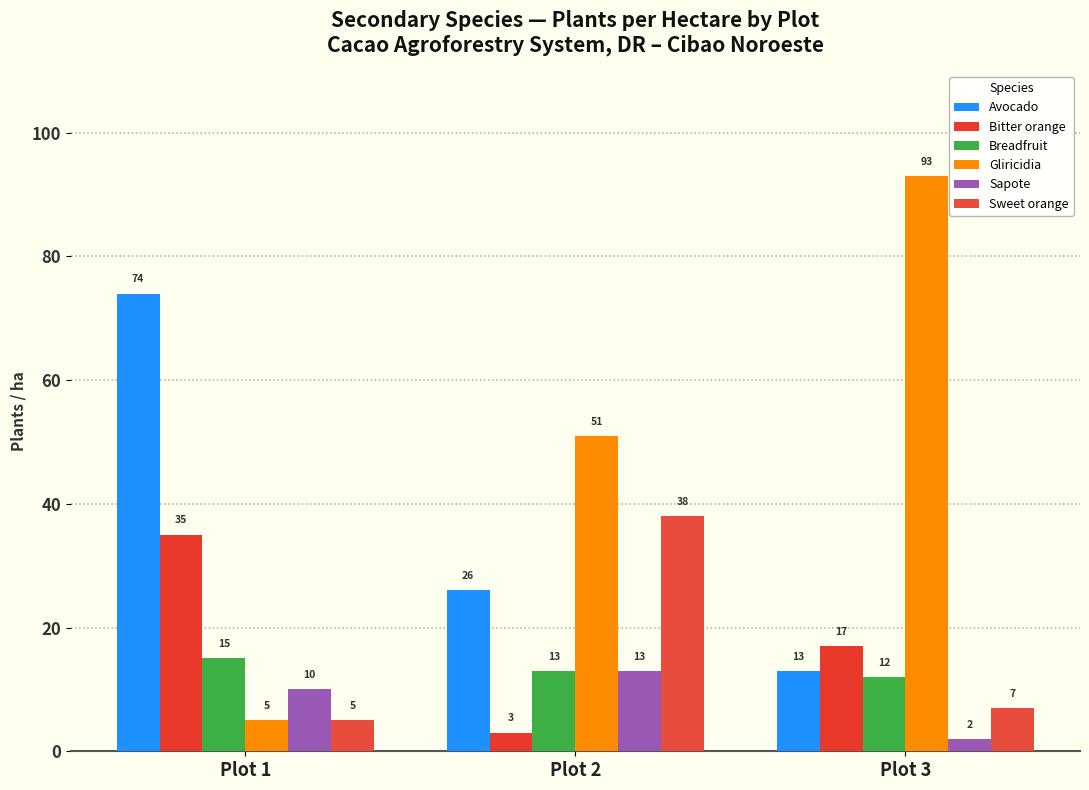

What is the minimum value shown in the chart?

2